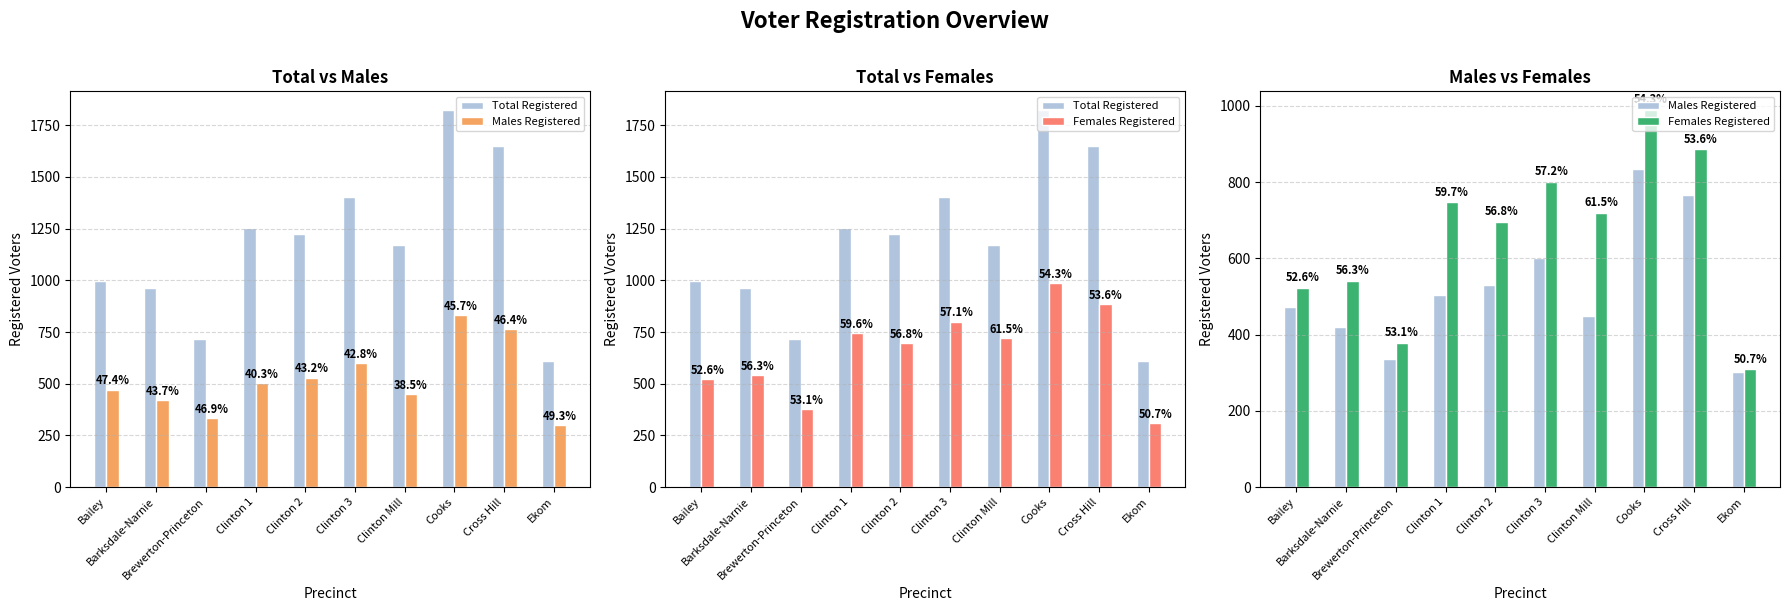

What is the sum of all Females Registered values?

6591